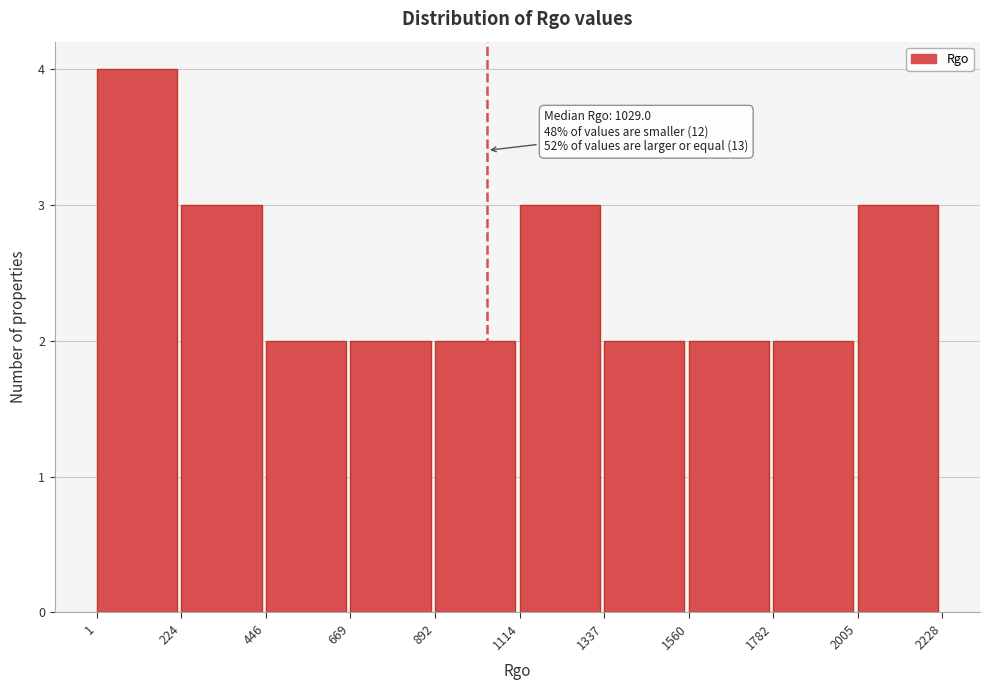

Which range on the x-axis has the tallest bar?

1 to 224